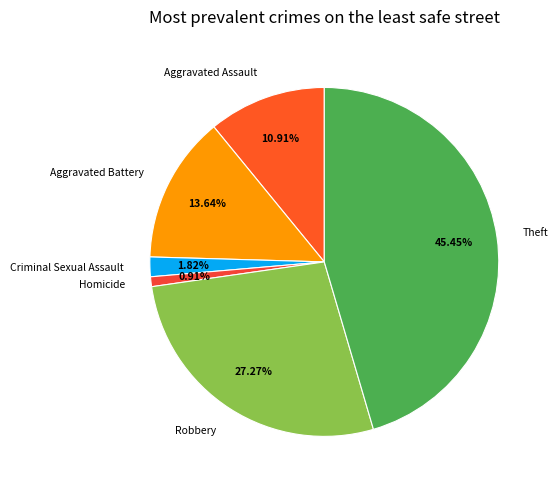

Count the number of slices in the pie.

6